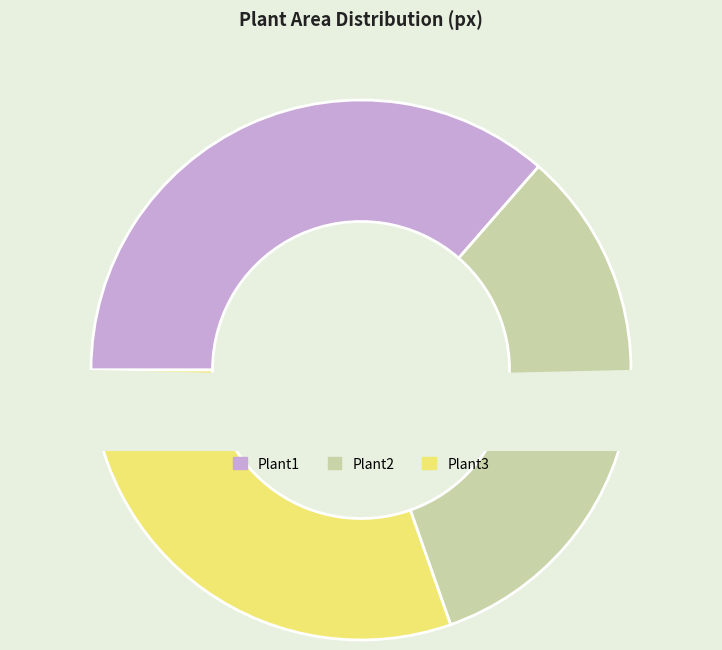

How many slices are in this pie chart?

3